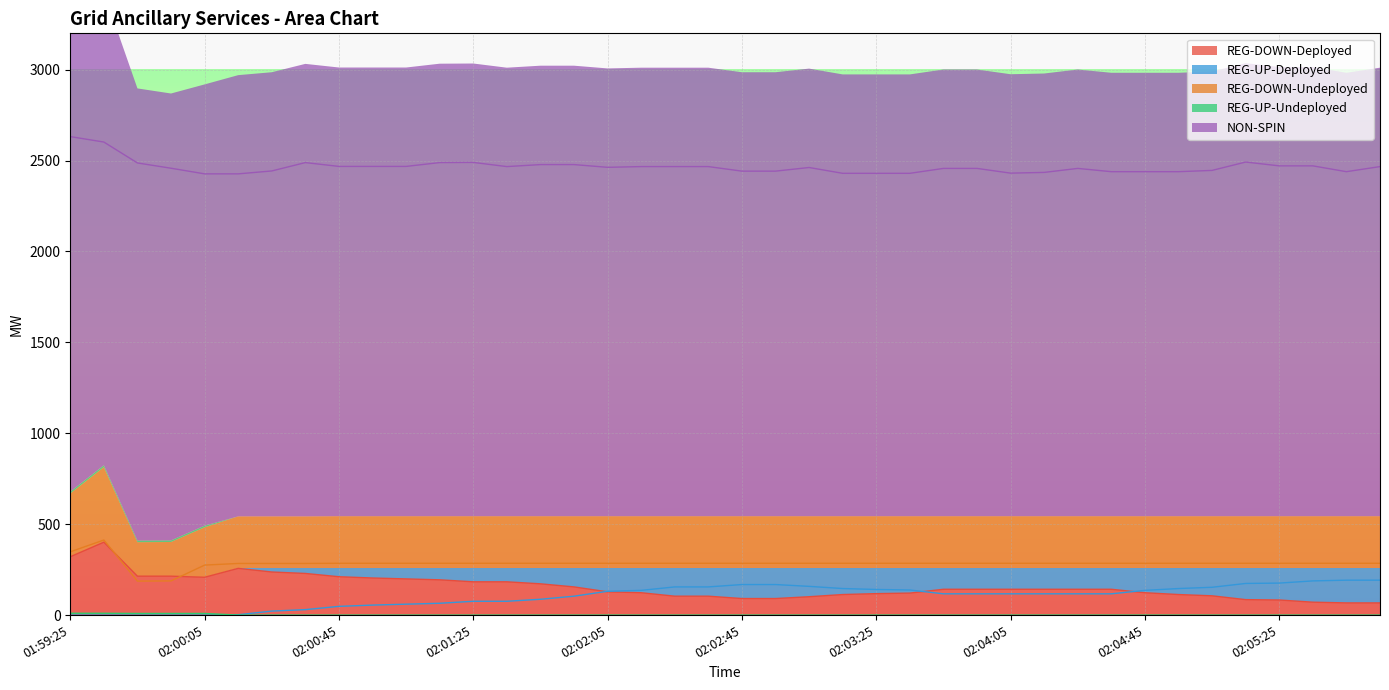

List the labels in order of REG-DOWN-Undeployed value, largest first.

01:59:33, 01:59:25, 02:00:45, 02:00:53, 02:01:05, 02:01:13, 02:01:25, 02:01:33, 02:01:45, 02:01:53, 02:02:05, 02:02:13, 02:02:25, 02:02:33, 02:02:45, 02:02:53, 02:03:05, 02:03:13, 02:03:25, 02:03:33, 02:03:45, 02:03:53, 02:04:05, 02:04:13, 02:04:25, 02:04:33, 02:04:45, 02:04:53, 02:05:05, 02:05:13, 02:05:25, 02:05:33, 02:05:45, 02:05:53, 02:00:13, 02:00:25, 02:00:33, 02:00:05, 01:59:53, 01:59:45